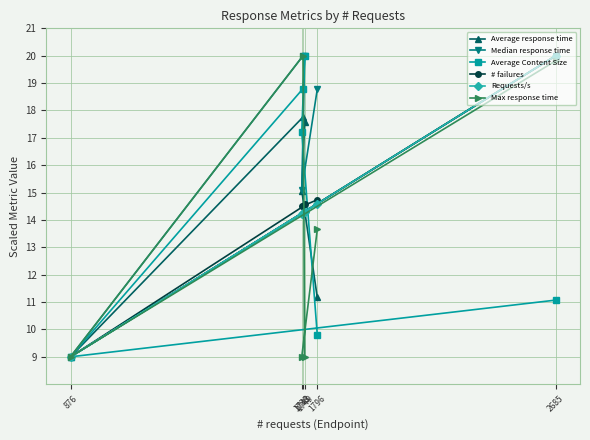

At 1738, list the series in order from smallest to largest.

Max response time, Requests/s, # failures, Average response time, Median response time, Average Content Size